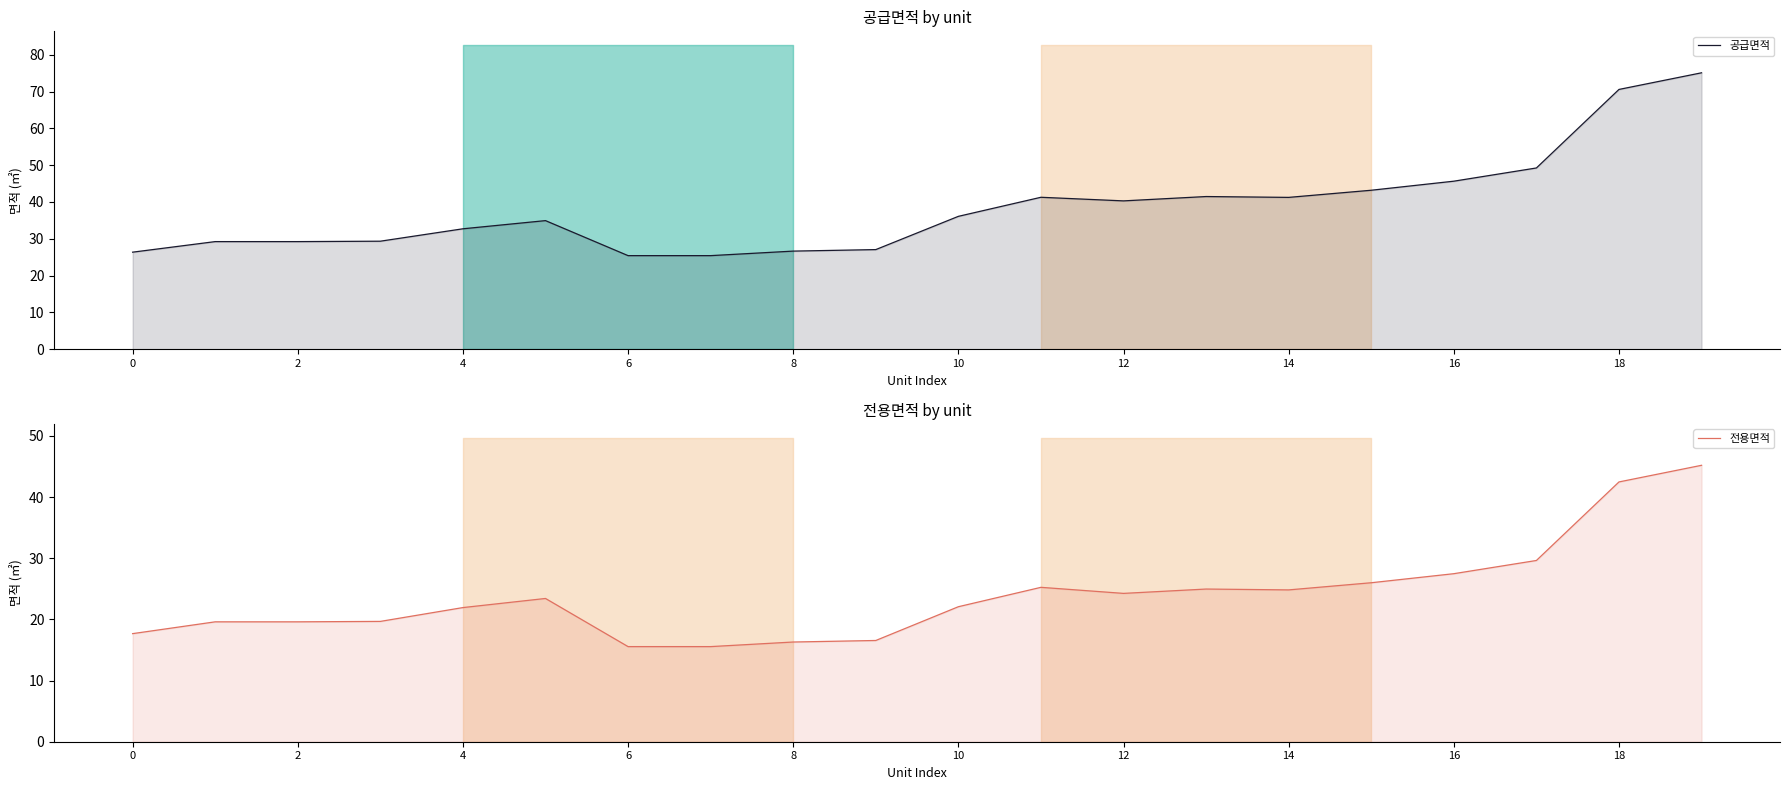

The value of 공급면적 at 6 is 13.0. True or false?

False